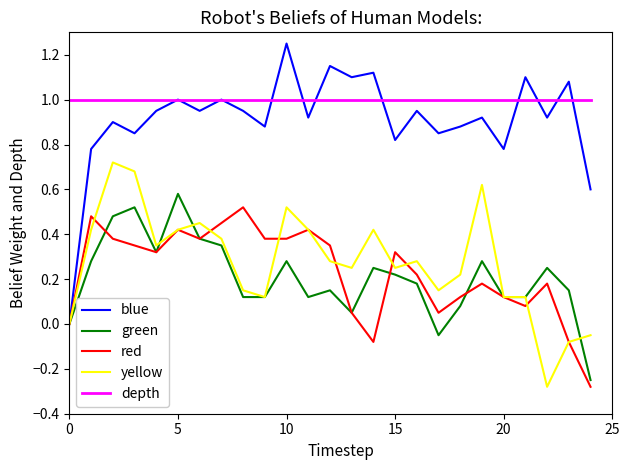

Which series has the largest total across all categories?

depth